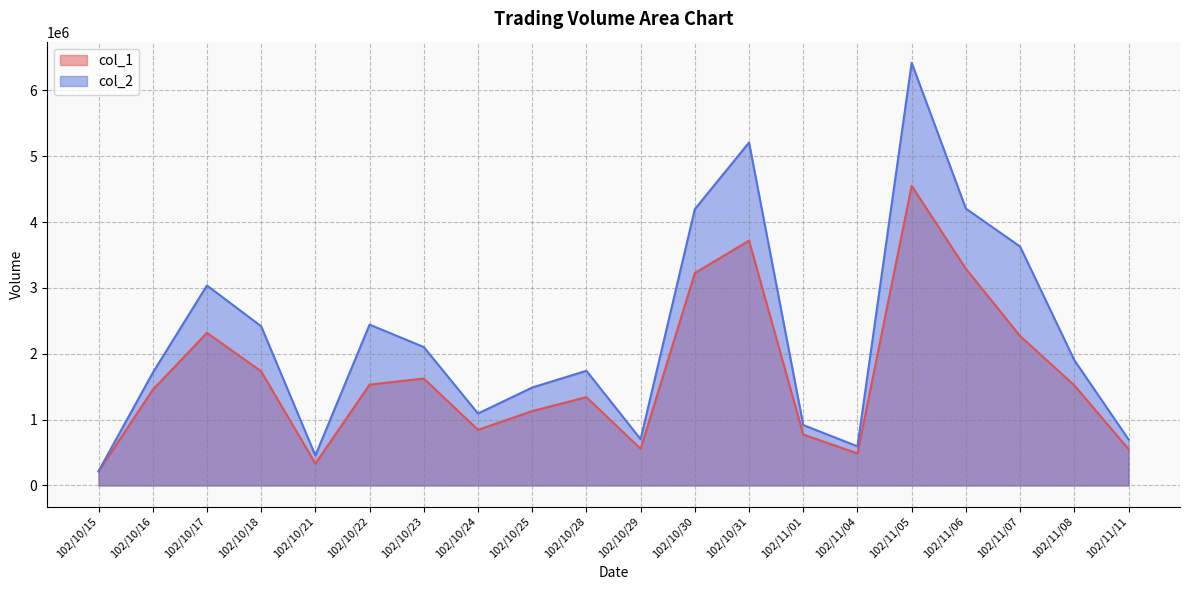

True or false: col_1 and col_2 cross at least once.

False